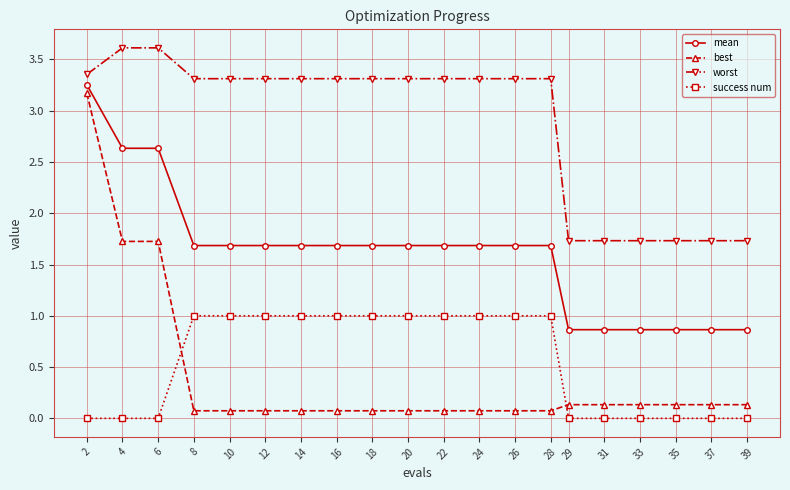

Between 4 and 37, which series saw the biggest shift?

worst